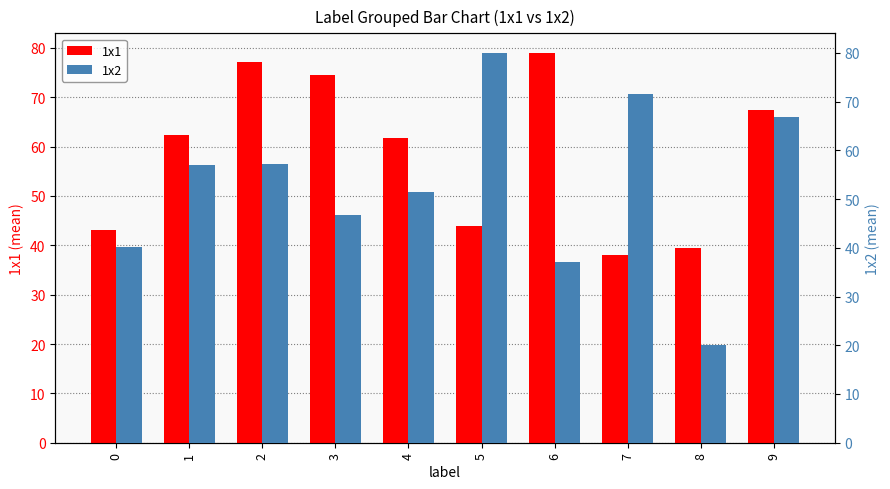

Is the value of 1x2 at 6 greater than the value of 1x1 at 5?

No